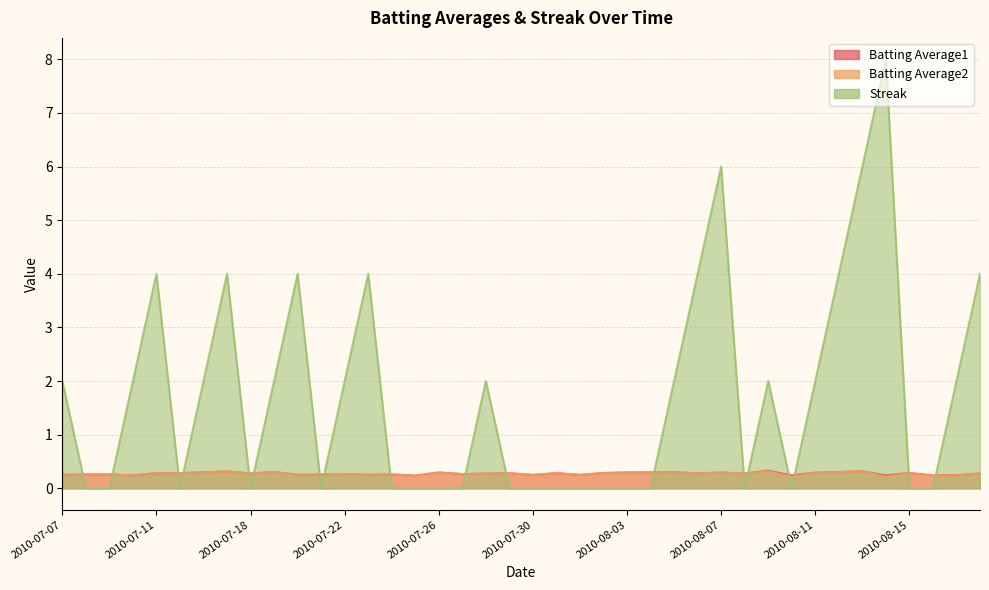

What is the difference between the second highest and second lowest values in the Batting Average1 series?

0.1